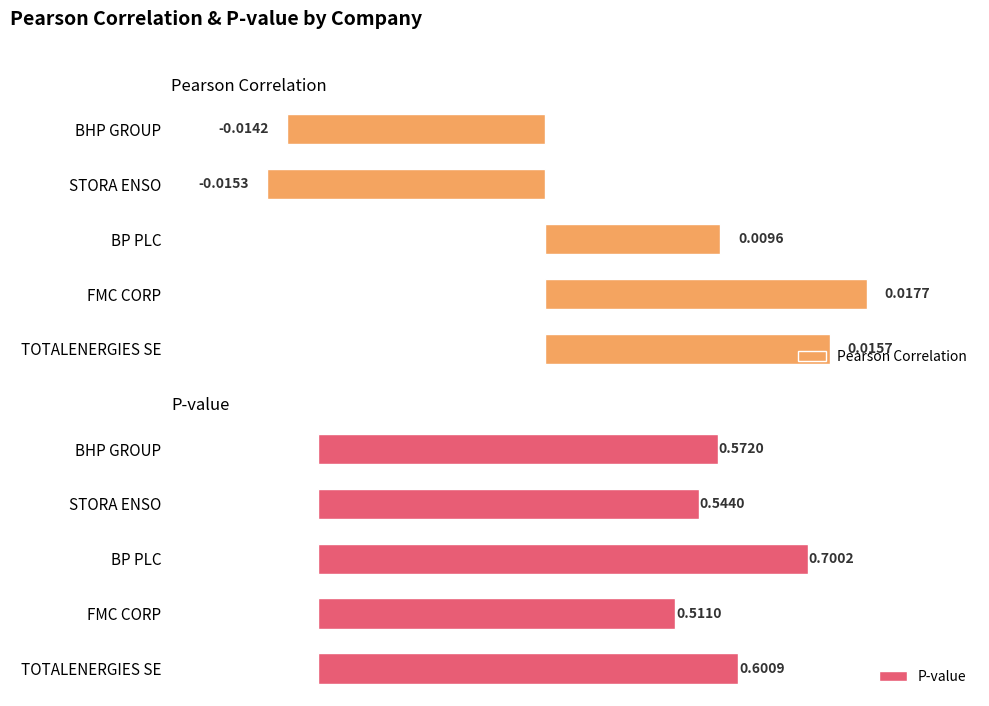

List the labels in order of Pearson Correlation value, largest first.

FMC CORP, TOTALENERGIES SE, BP PLC, BHP GROUP, STORA ENSO